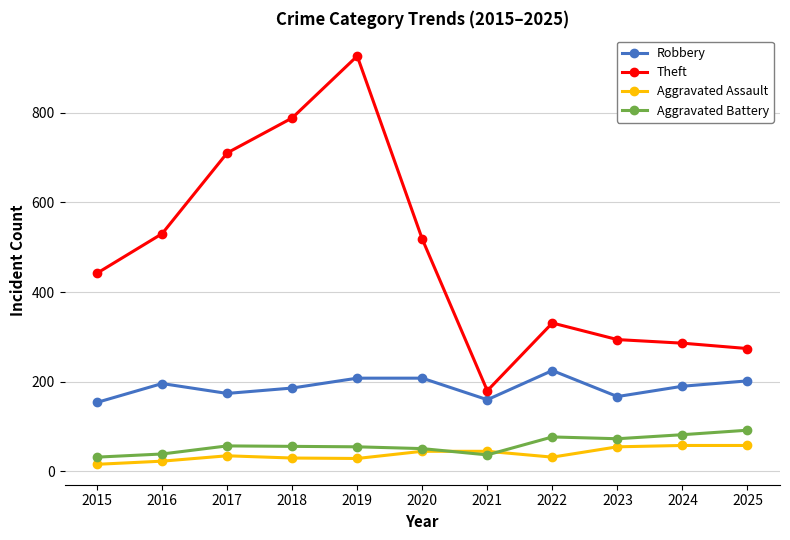

What value does the Aggravated Assault series have at 2021?

45